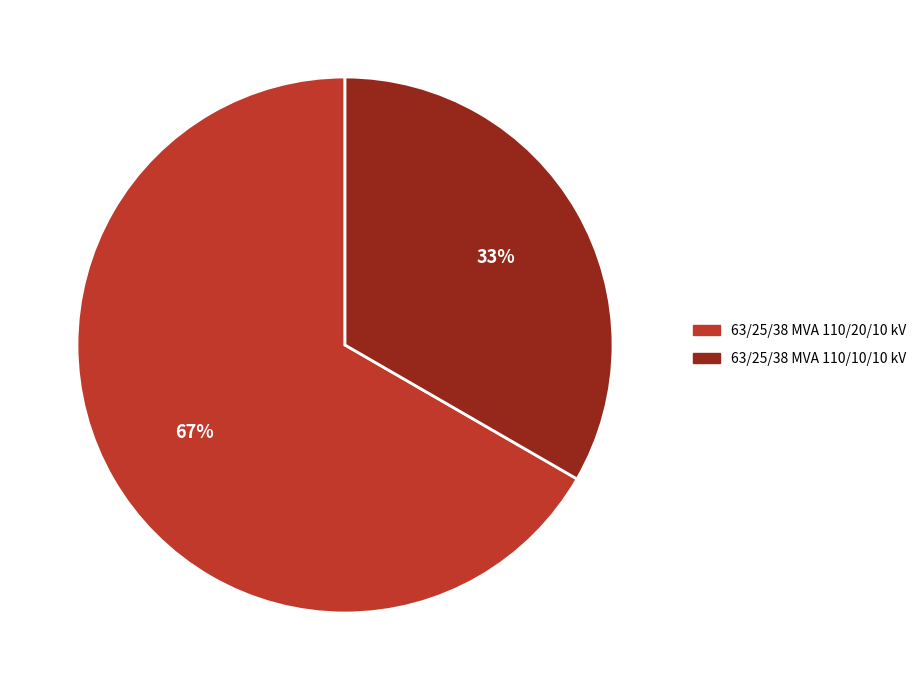

To the nearest percent, what is the average slice percentage?

50%